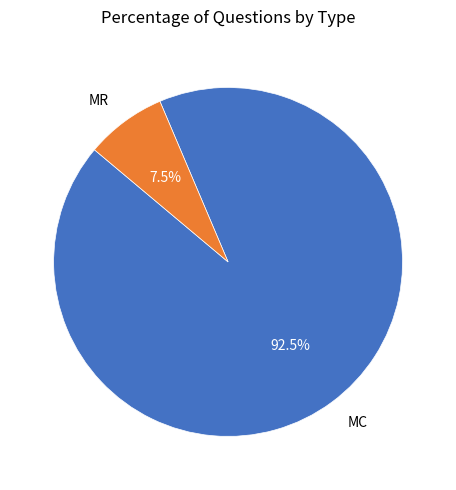

How much of the chart is everything except MR?

92.5%